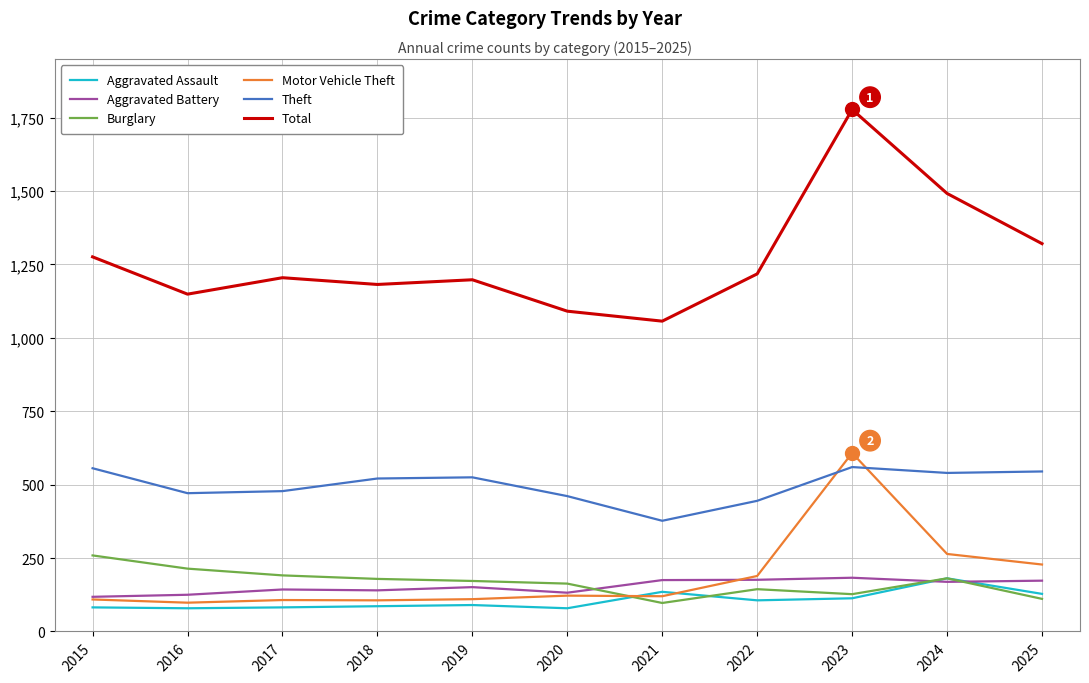

What is the maximum value shown in the chart?

1778